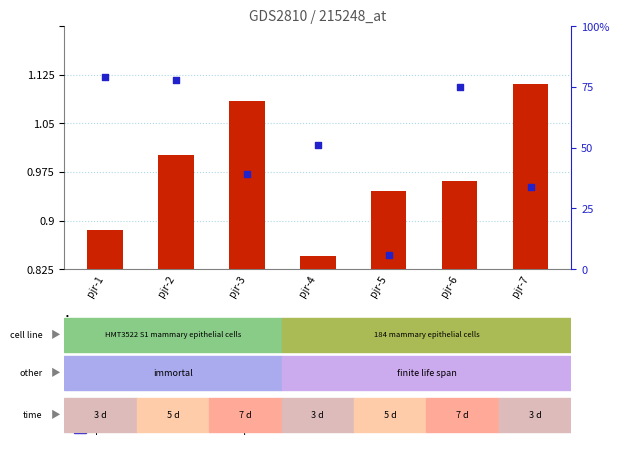

Is the value of transformed count at pjr-7 greater than the value of percentile rank within the sample at pjr-3?

Yes